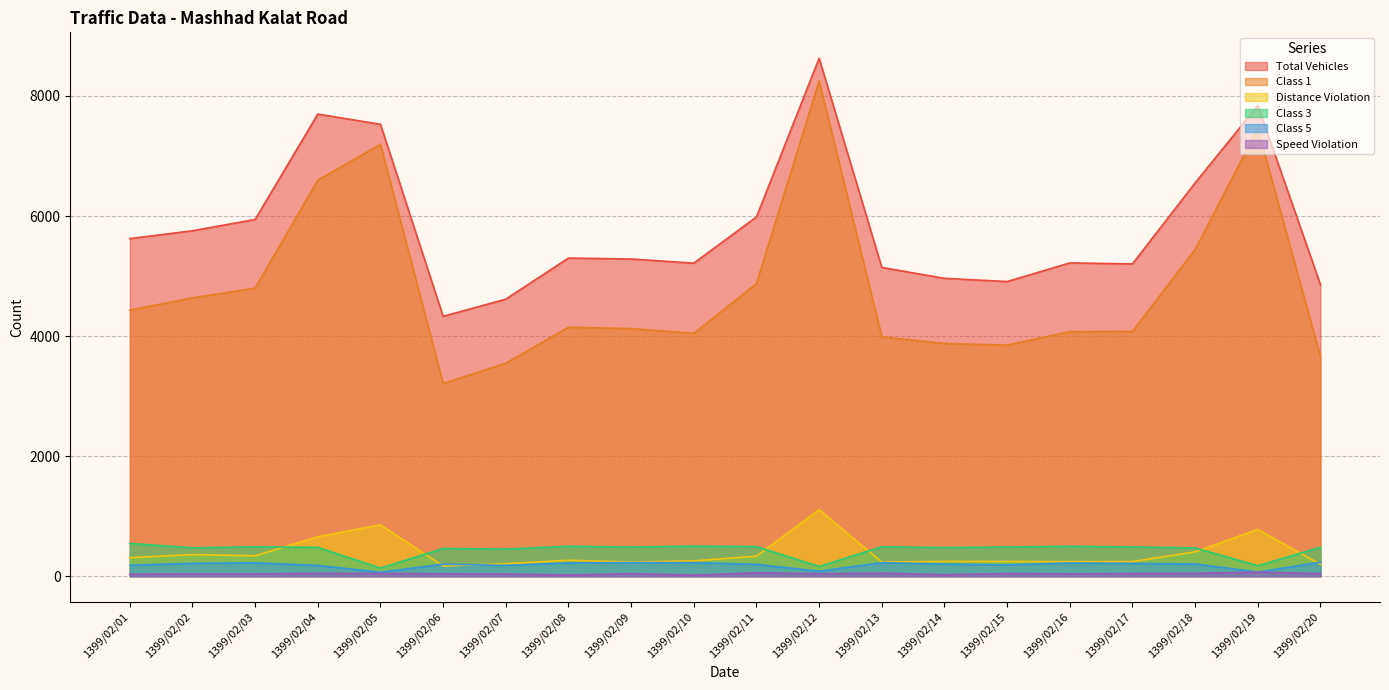

Between 1399/02/20 and 1399/02/04, which is larger?

1399/02/04